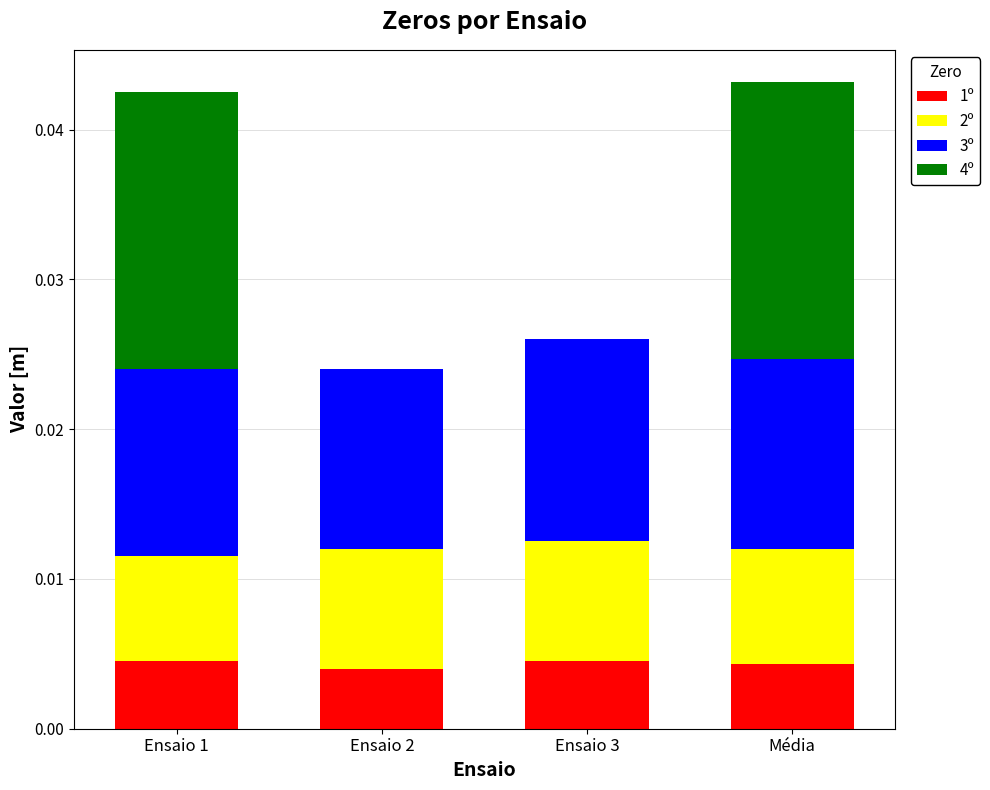

Is it true that 1º equals 0.0 at Ensaio 1?

True